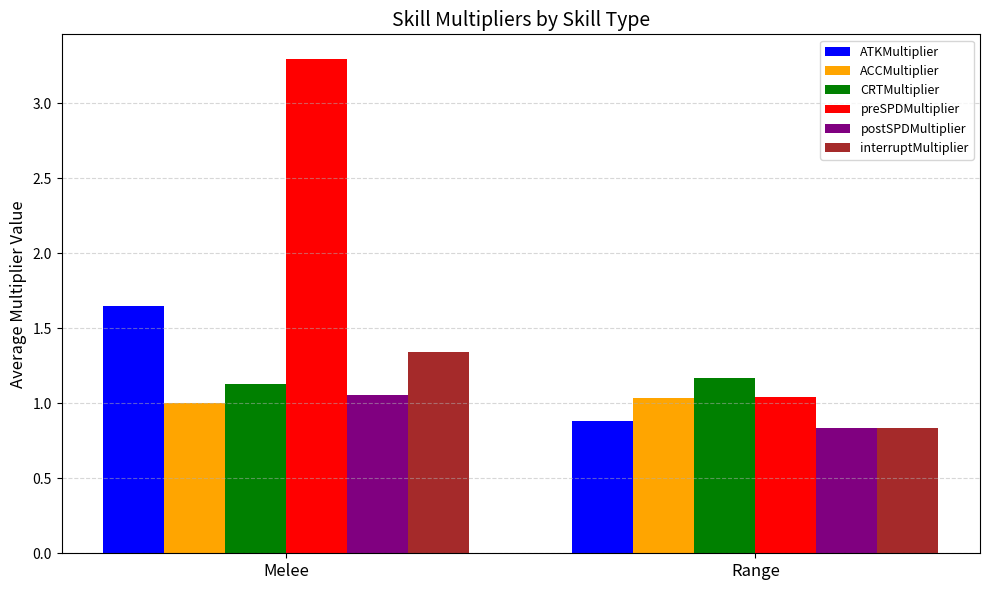

What is the value of the postSPDMultiplier bar at the 2nd from the left?

0.8